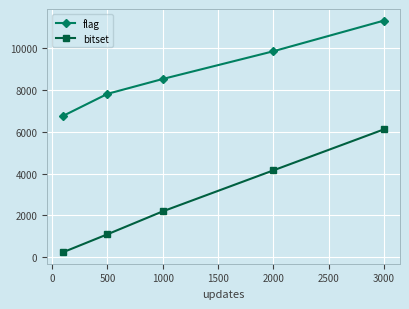

True or false: bitset has more than 2 points higher than both neighbors.

False